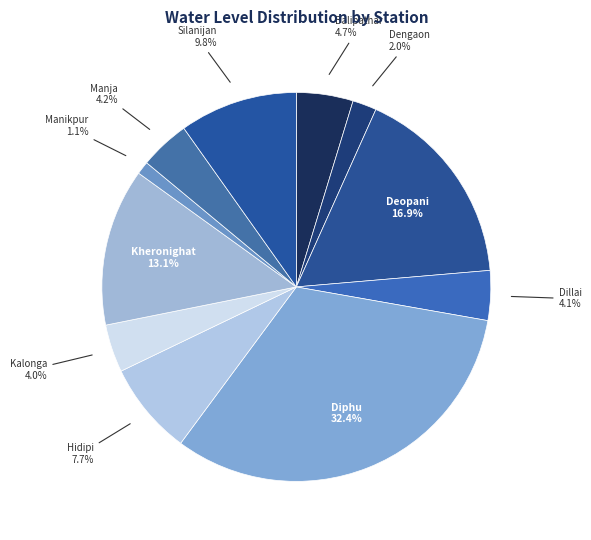

Between Diphu and Kheronighat, which is larger?

Diphu